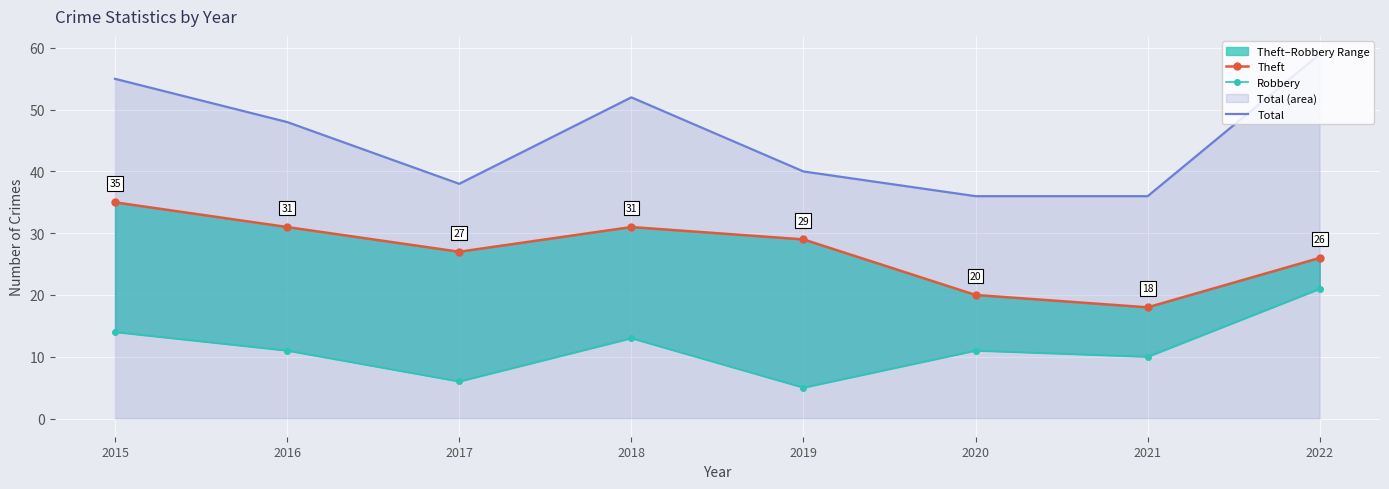

At which label does Robbery reach its peak?

2022